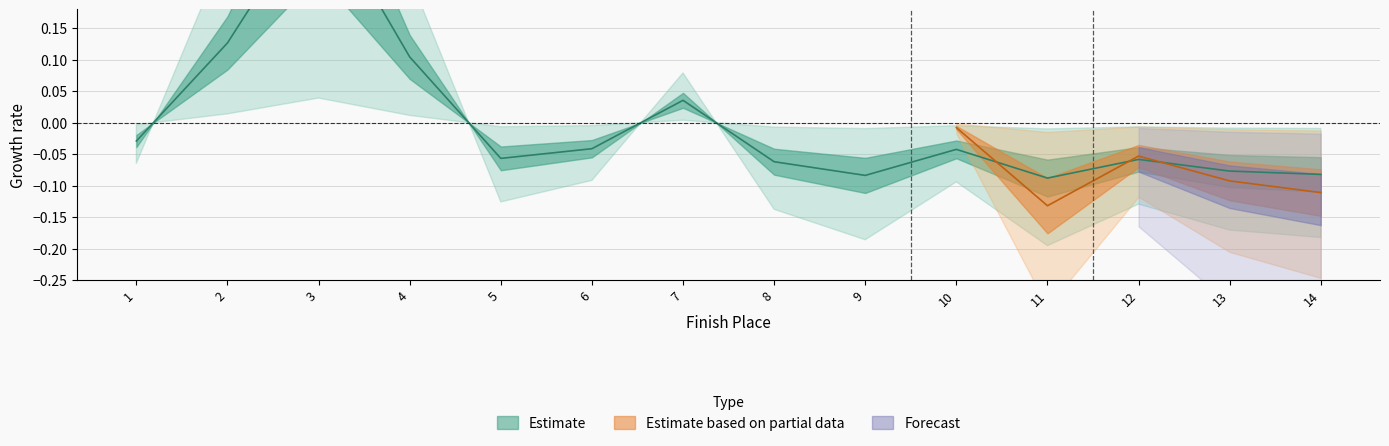

Does the chart display data point markers on the line(s)?

No